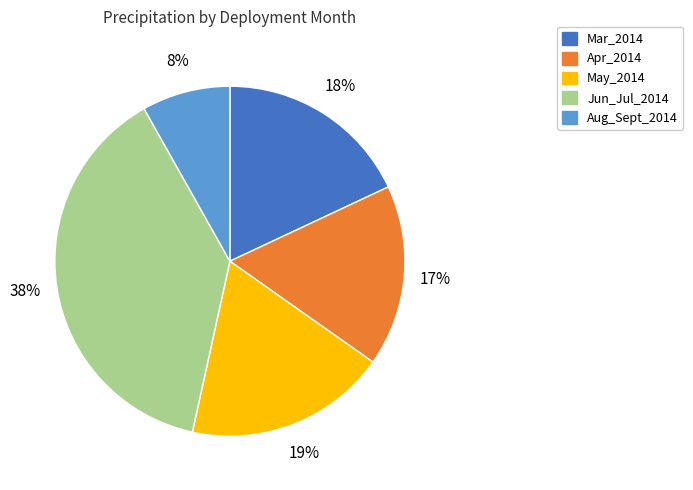

Combined, do Aug_Sept_2014 and May_2014 account for over 50%?

No